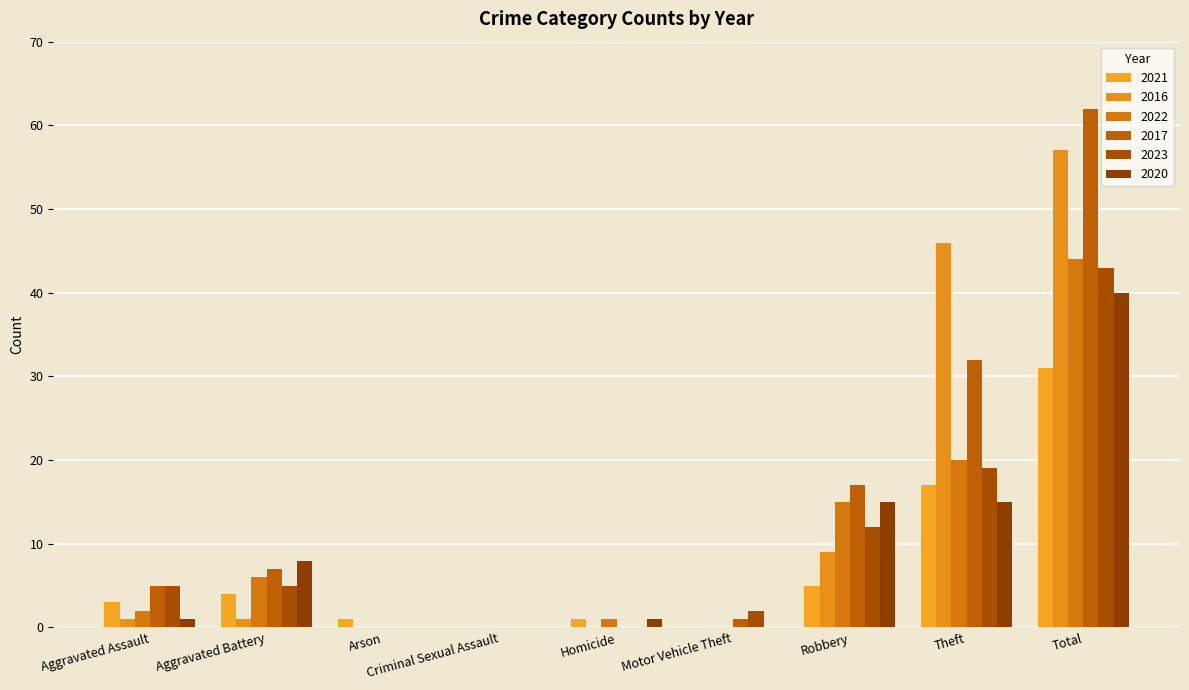

Are the bars grouped side by side (vs. stacked)?

Yes